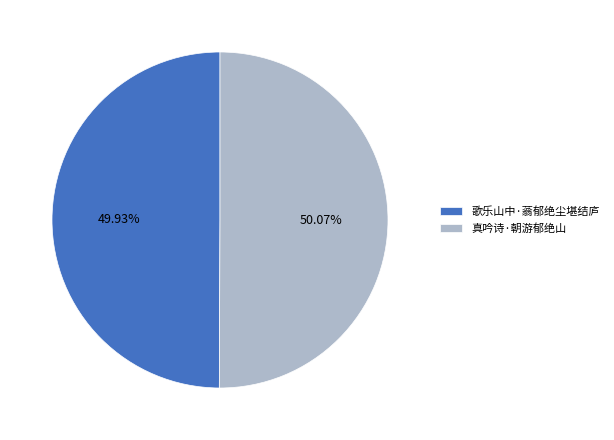

To the nearest percent, what is the average slice percentage?

50%